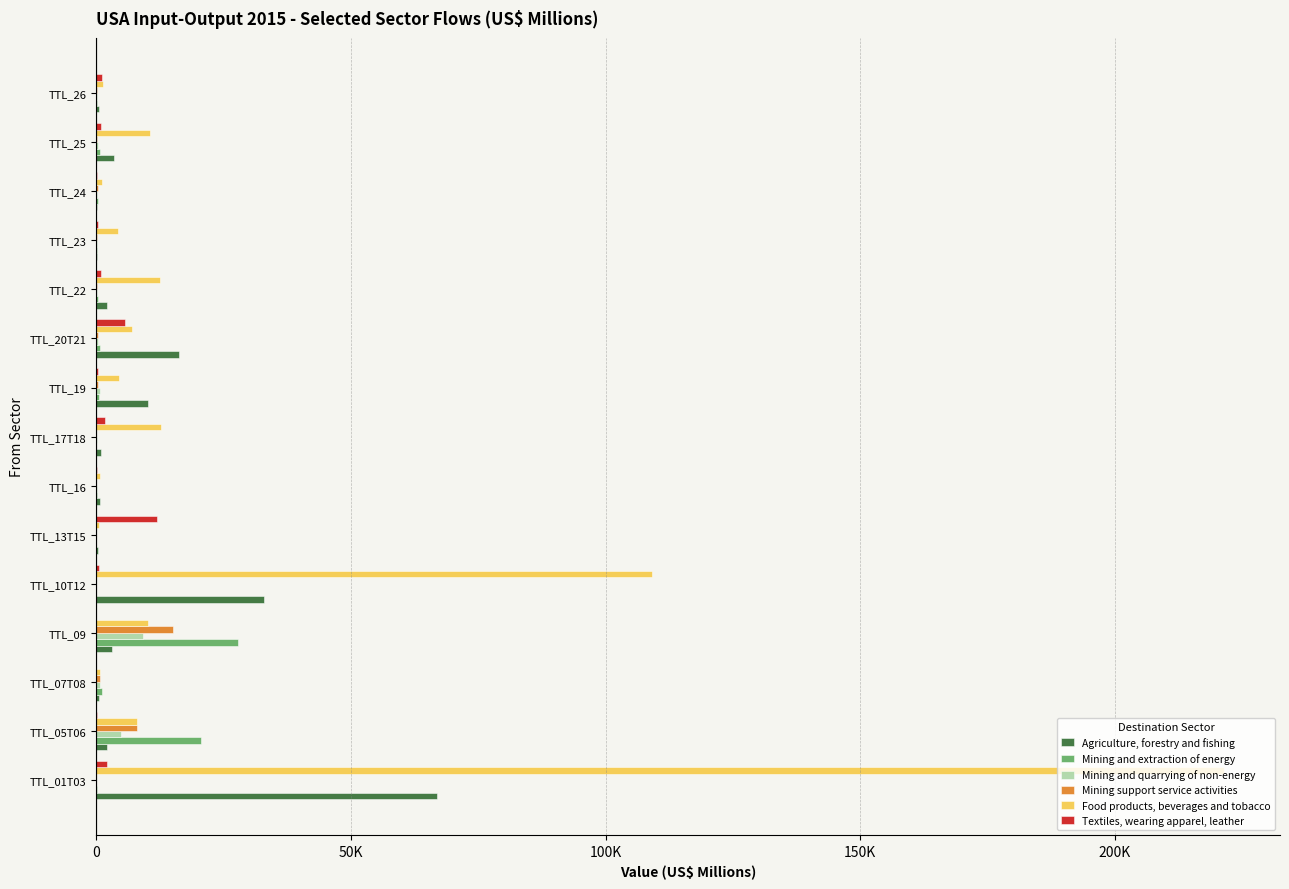

At which label does Mining and quarrying of non-energy reach its peak?

TTL_09